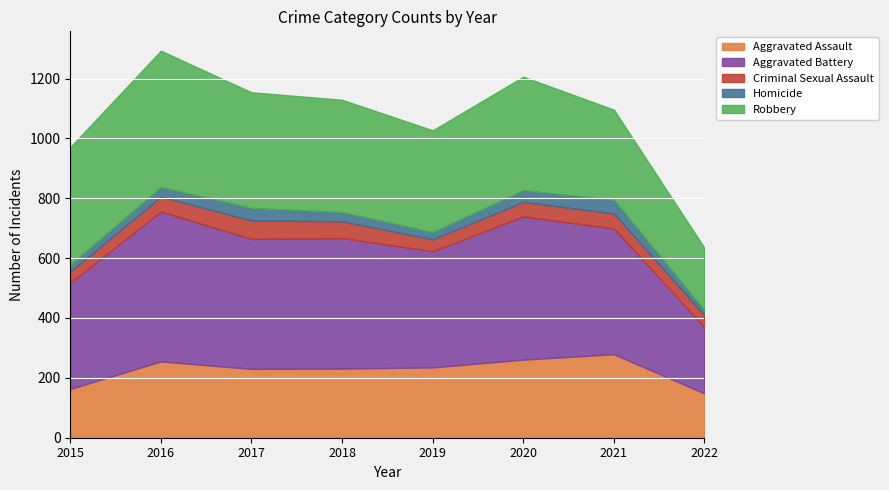

What is the average value of the Criminal Sexual Assault series?

48